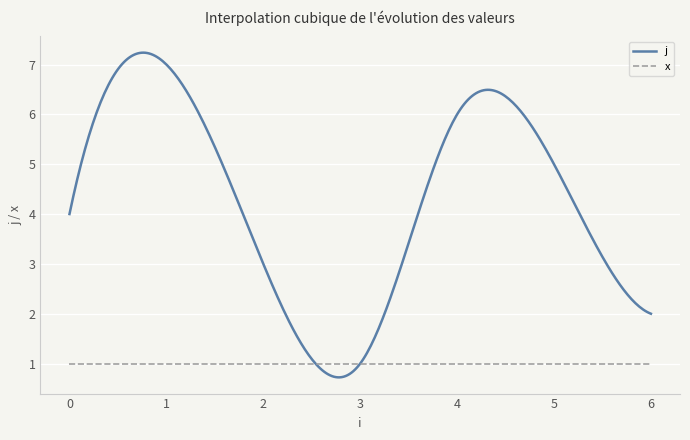

Which series has the largest total across all categories?

j